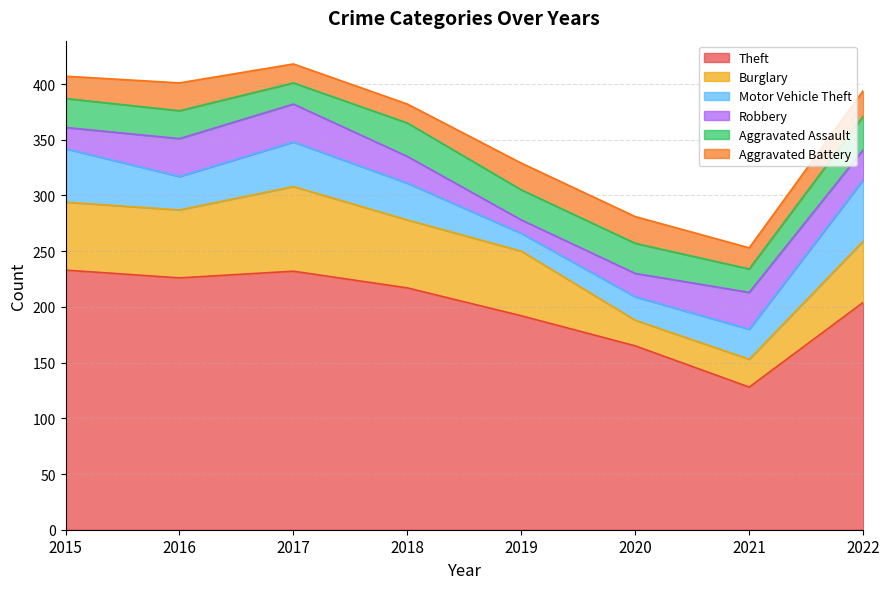

Which label corresponds to the smallest value in the chart?

2019